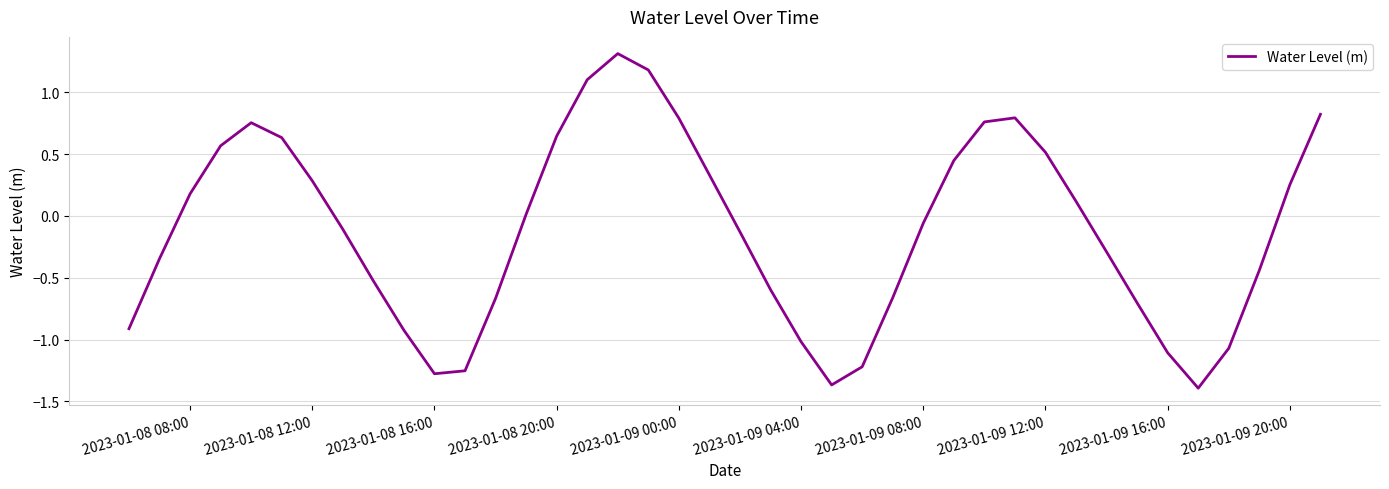

What is the greatest value displayed?

1.3